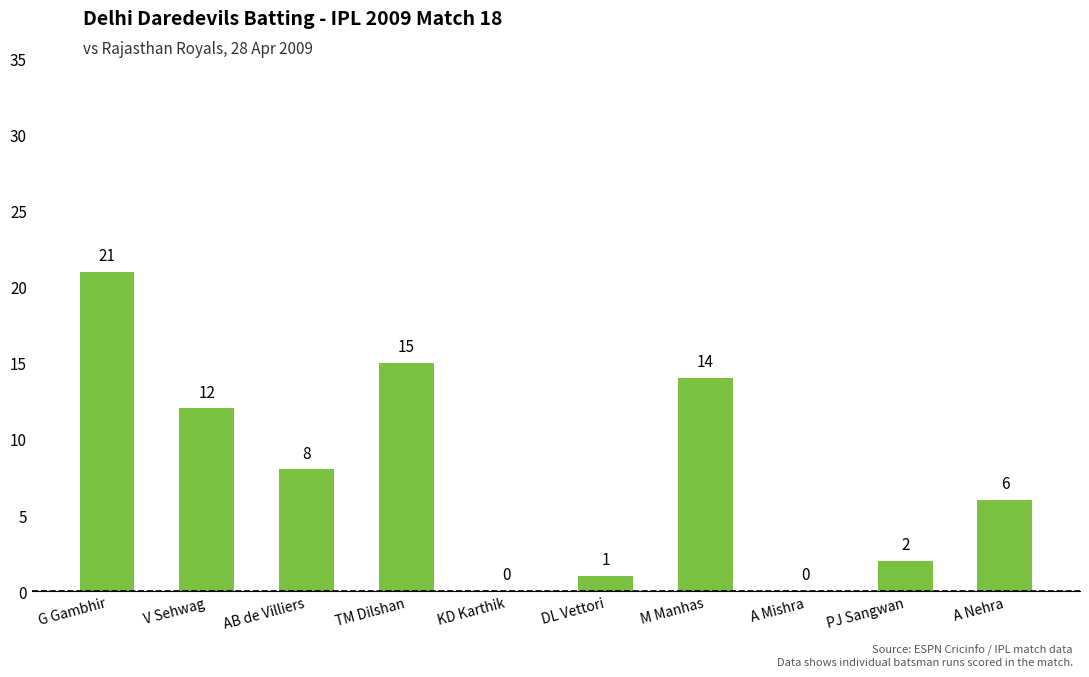

True or false: the data shows 7 at TM Dilshan.

False